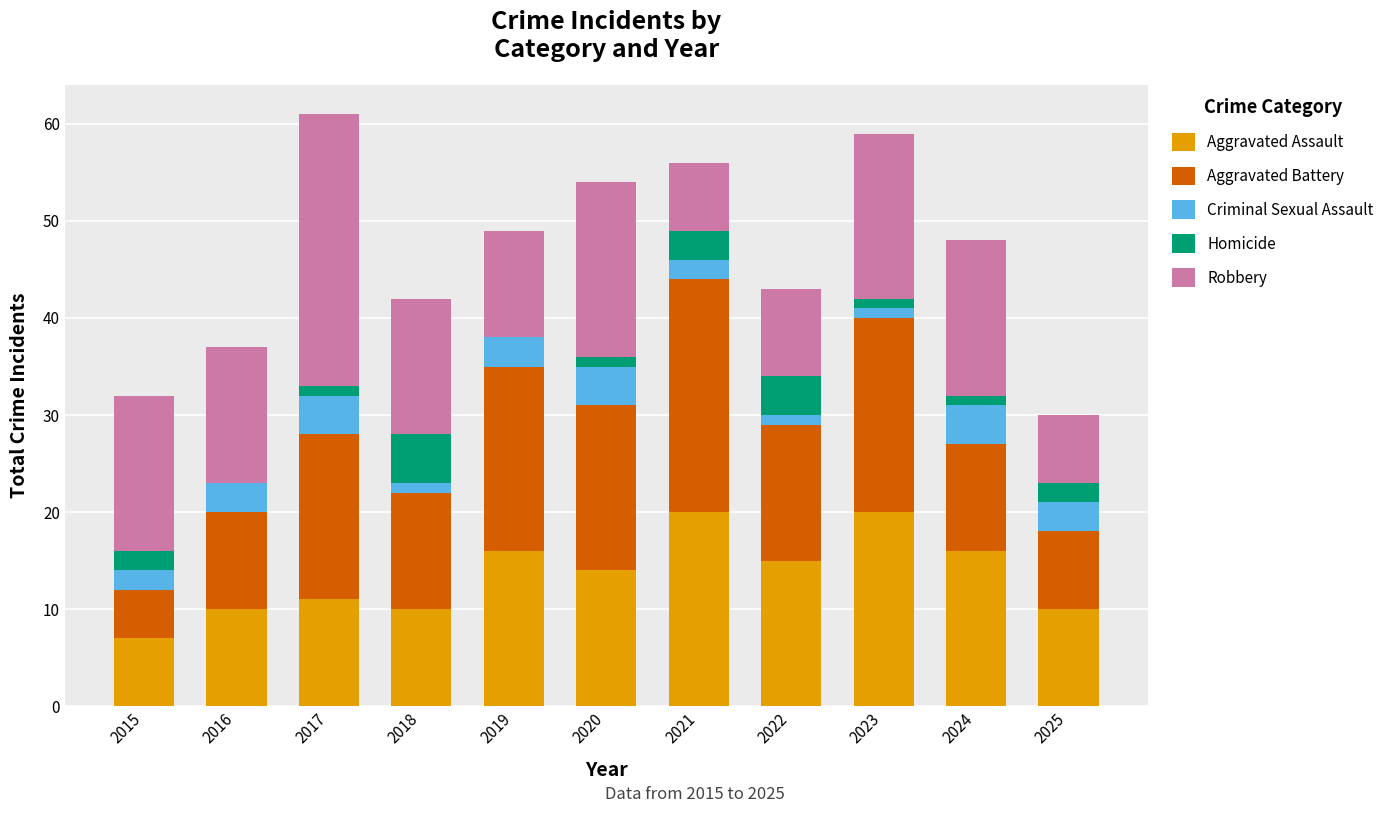

Are the bars grouped side by side (vs. stacked)?

No